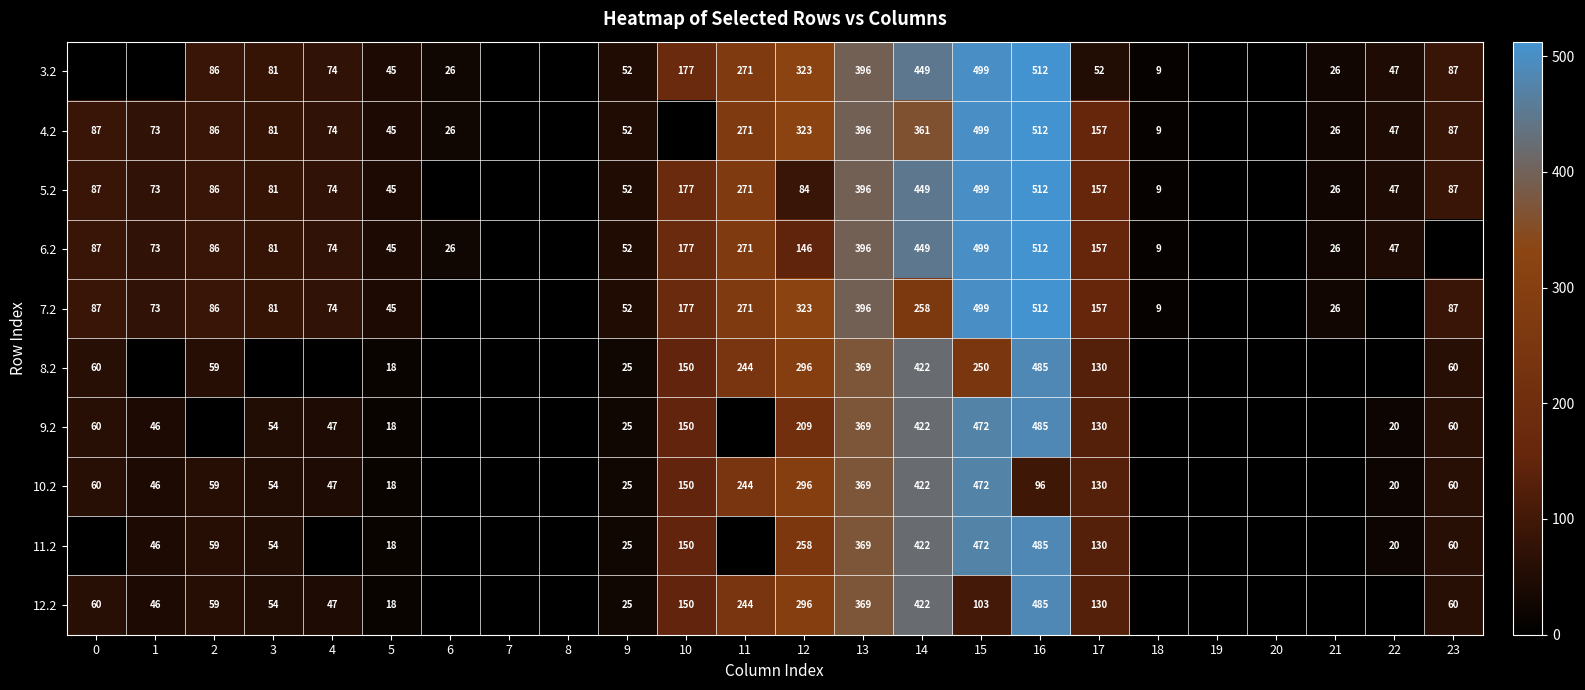

At which category is the sum across all series the highest?

16